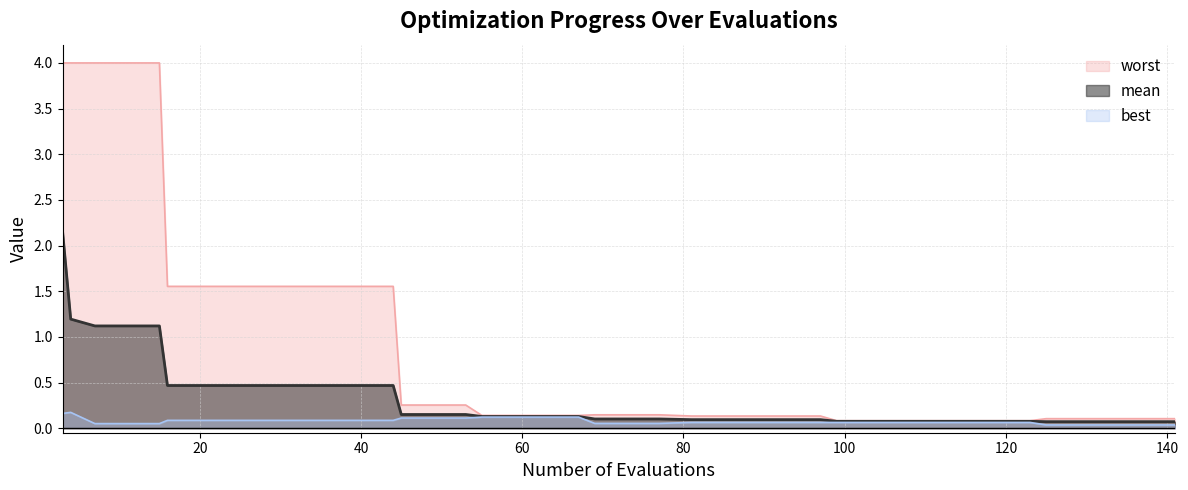

True or false: mean and worst cross at least once.

False